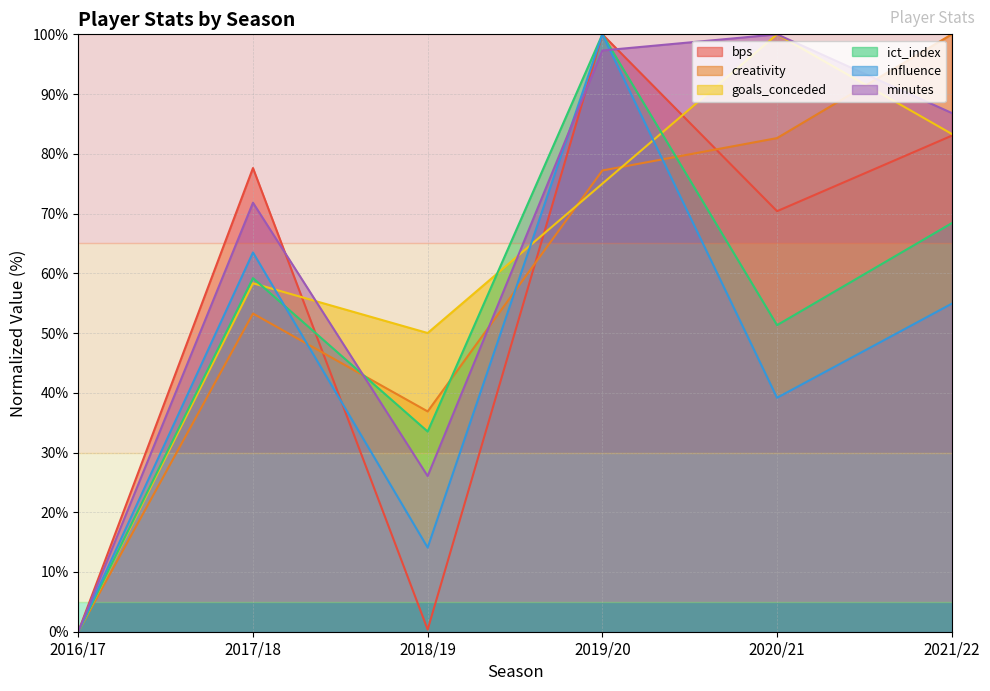

True or false: creativity and bps cross at least once.

True